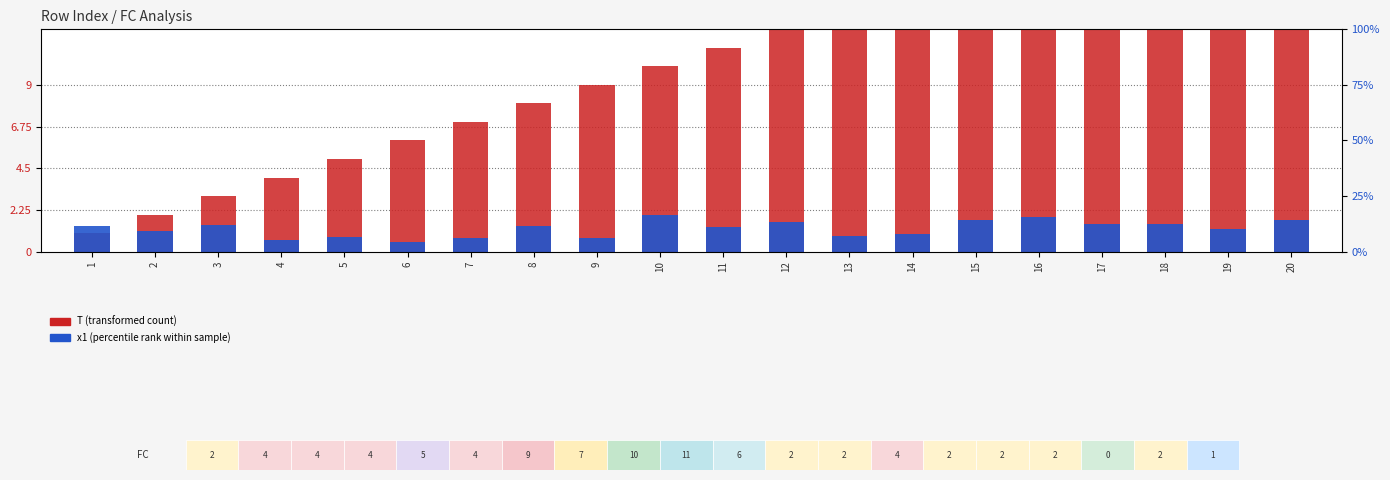

Reading left to right, transcribe all the data shown in this chart.

T (transformed count): 1=1.0	2=2.0	3=3.0	4=4.0	5=5.0	6=6.0	7=7.0	8=8.0	9=9.0	10=10.0	11=11.0	12=12.0	13=13.0	14=14.0	15=15.0	16=16.0	17=17.0	18=18.0	19=19.0	20=20.0
x1 (percentile rank within sample): 1=1.4	2=1.1	3=1.4	4=0.6	5=0.8	6=0.5	7=0.7	8=1.4	9=0.7	10=2.0	11=1.3	12=1.6	13=0.8	14=1.0	15=1.7	16=1.9	17=1.5	18=1.5	19=1.2	20=1.7